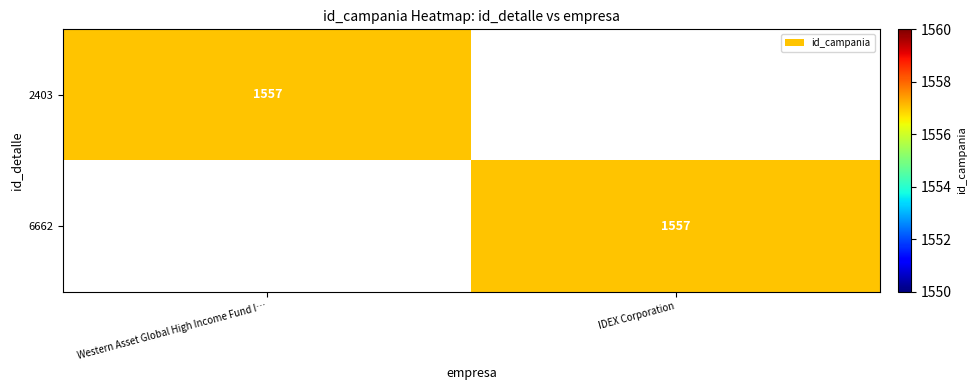

Is it true that 2403 equals 609 at Western Asset Global High Income Fund I…?

False